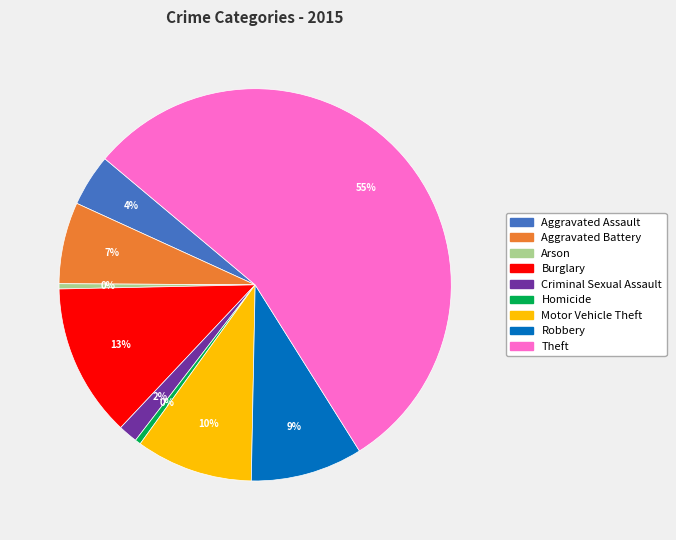

To the nearest percent, what portion does Theft represent?

55%